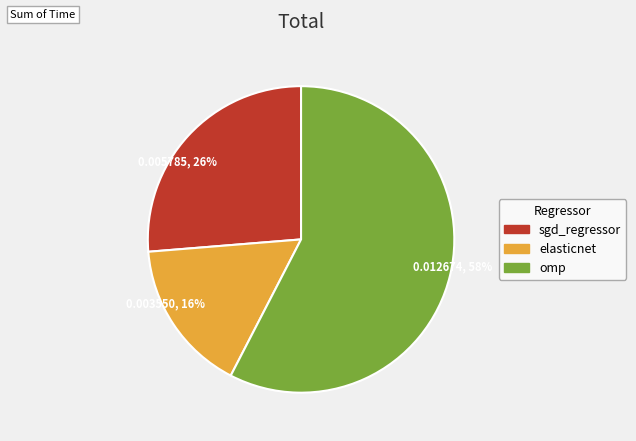

Do omp and elasticnet together represent more than half of the pie?

Yes